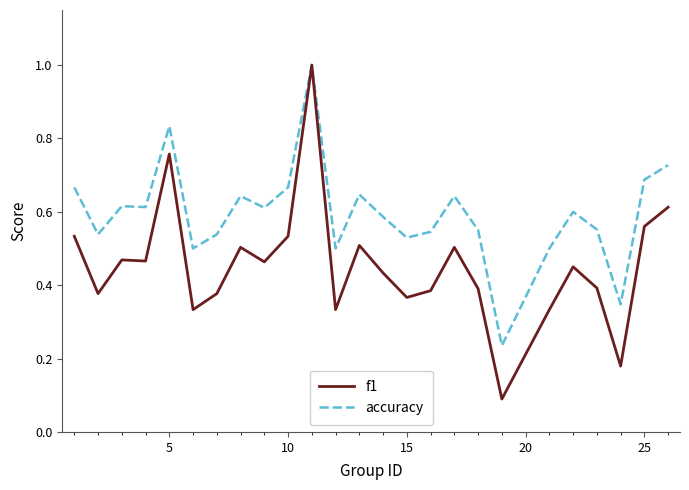

Which series has the widest spread of values?

f1